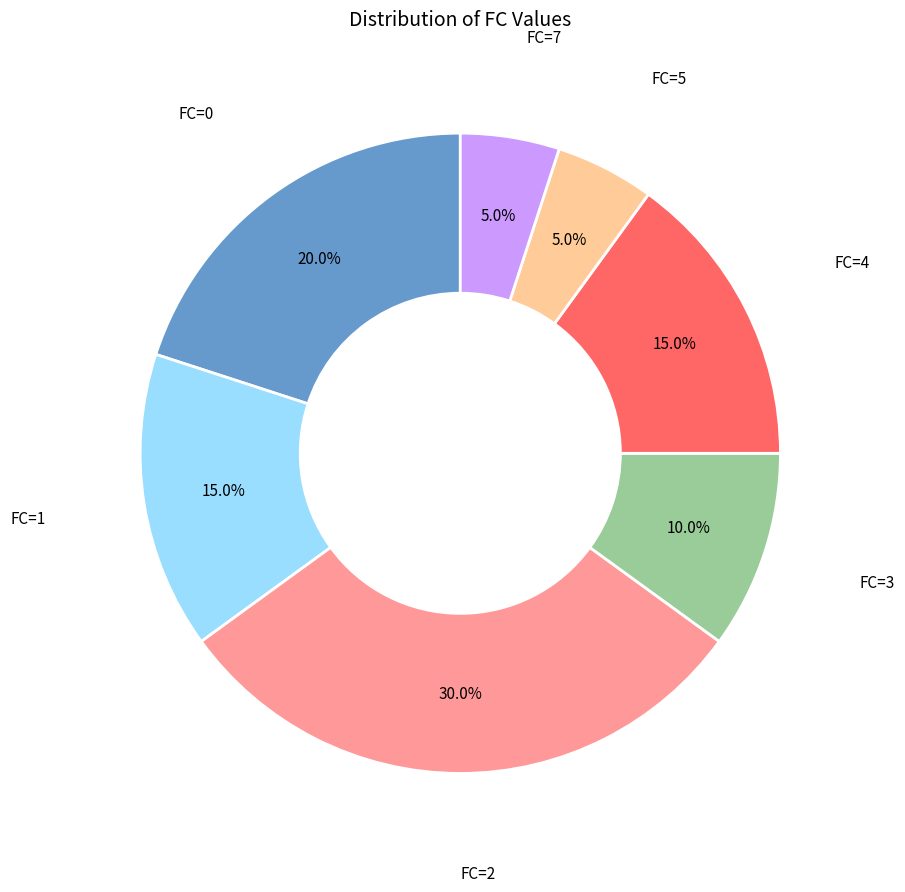

What percentage do FC=2 and FC=3 together represent?

40.0%